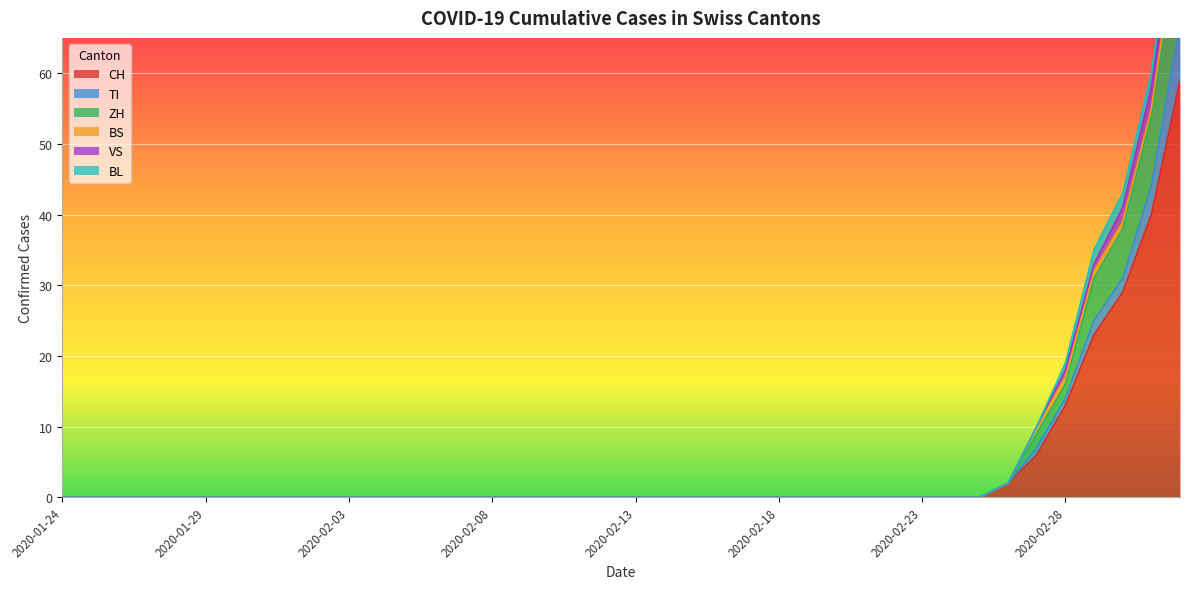

At which category does the chart reach its peak across all series?

2020-03-03